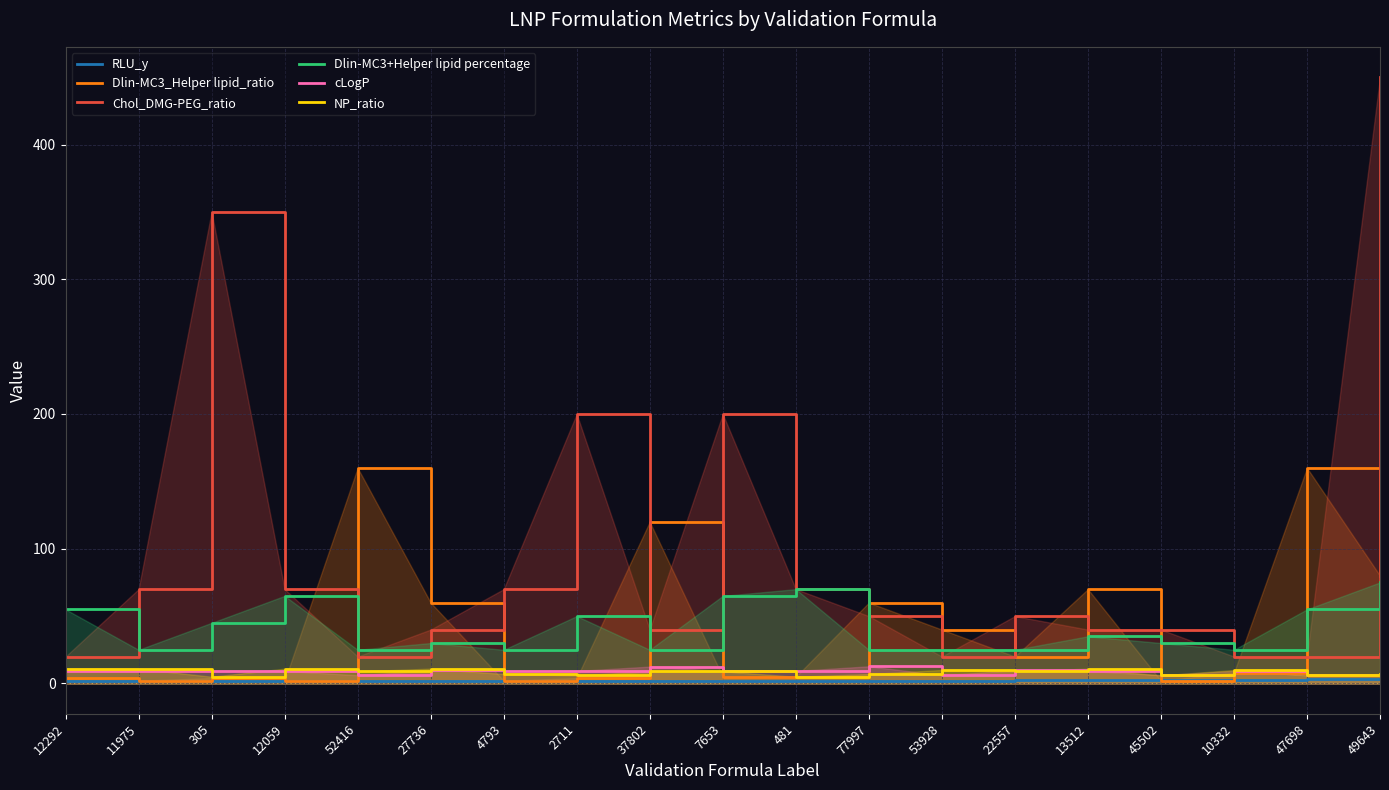

List the labels in order of Chol_DMG-PEG_ratio value, smallest first.

12292, 52416, 53928, 10332, 47698, 27736, 37802, 13512, 45502, 77997, 22557, 11975, 12059, 4793, 481, 2711, 7653, 305, 49643